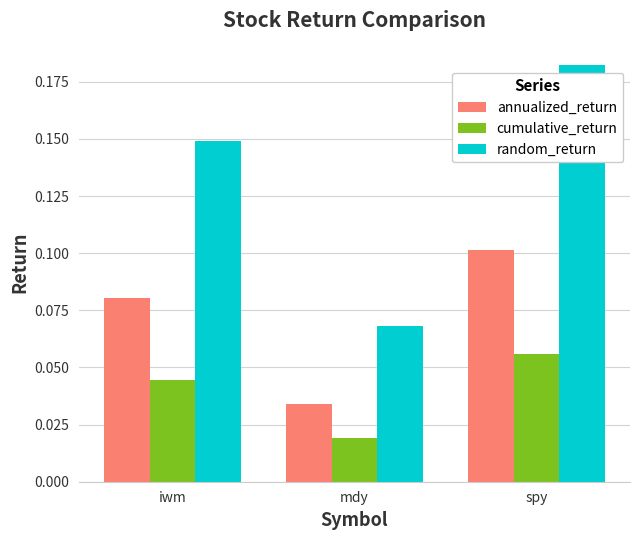

Count the cumulative_return values in the range 0 to 1.

3